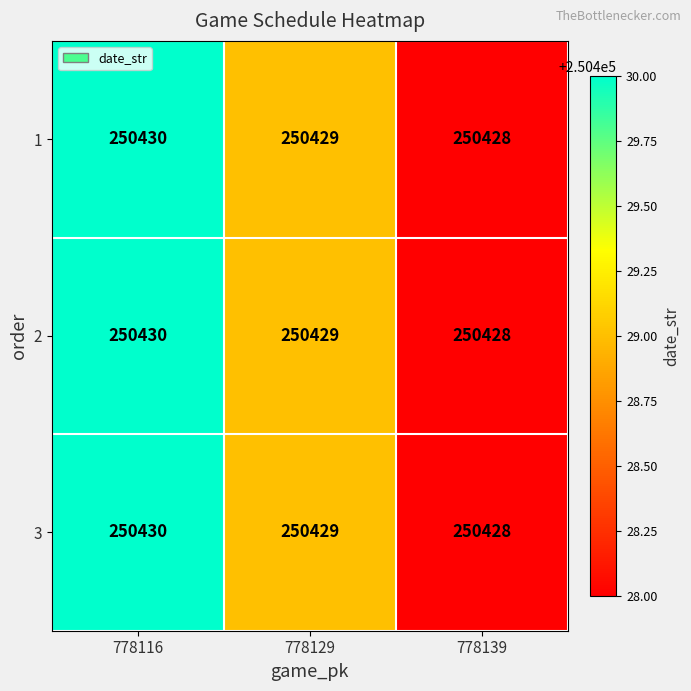

At which label is 3 closest to 250429?

778129